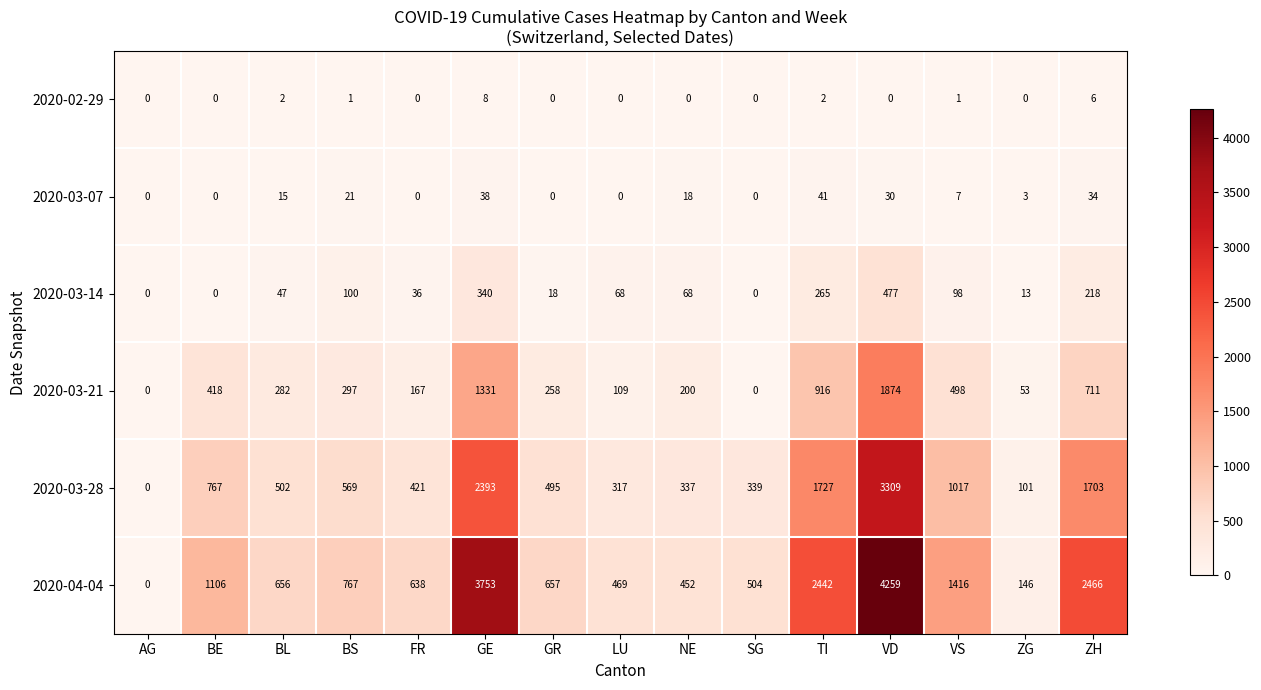

At how many categories does at least one series exceed 1816?

4